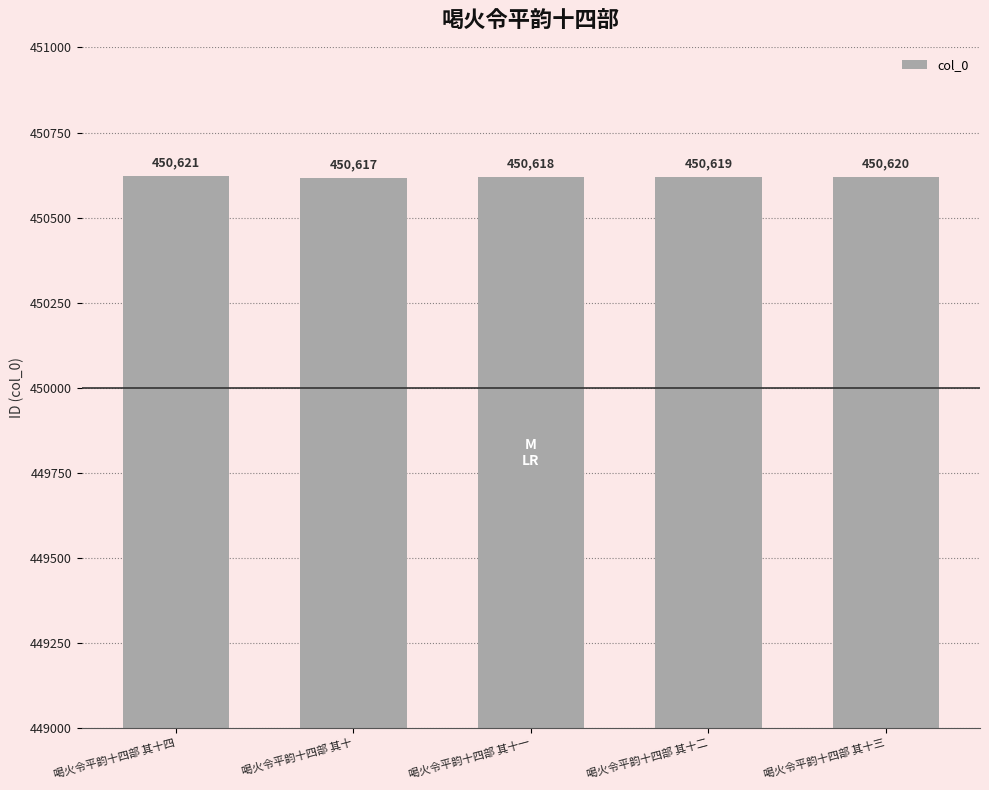

Count the values in the range 450618 to 450620.

3